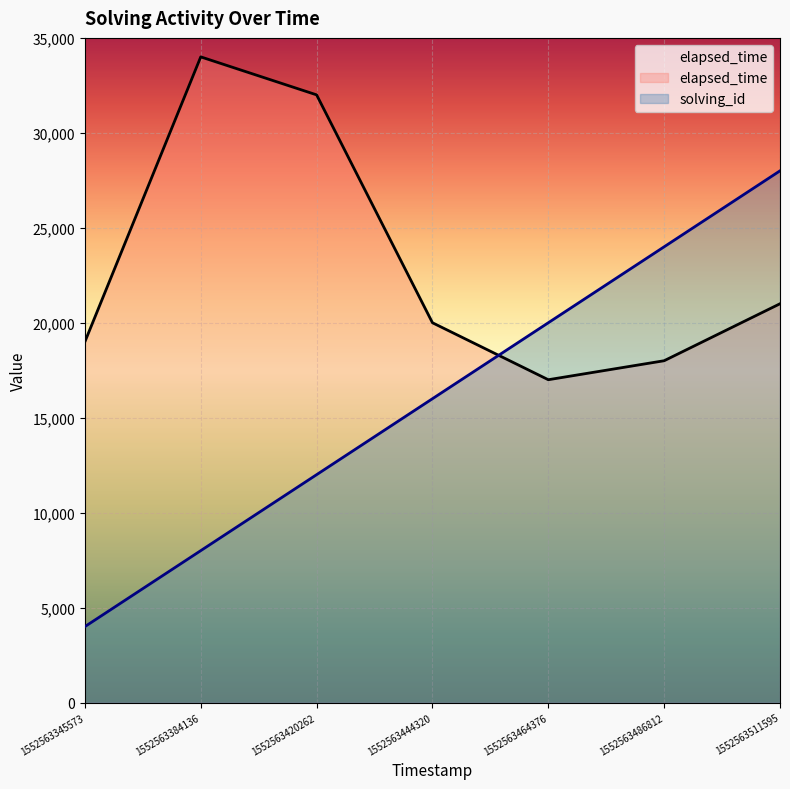

True or false: solving_id has more than 2 interior local peaks.

False